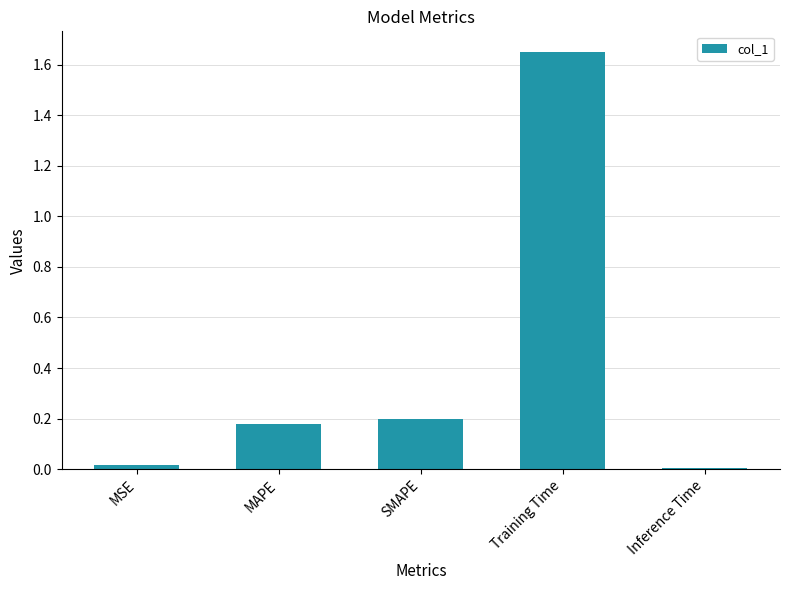

Which label corresponds to the largest value in the chart?

Training Time